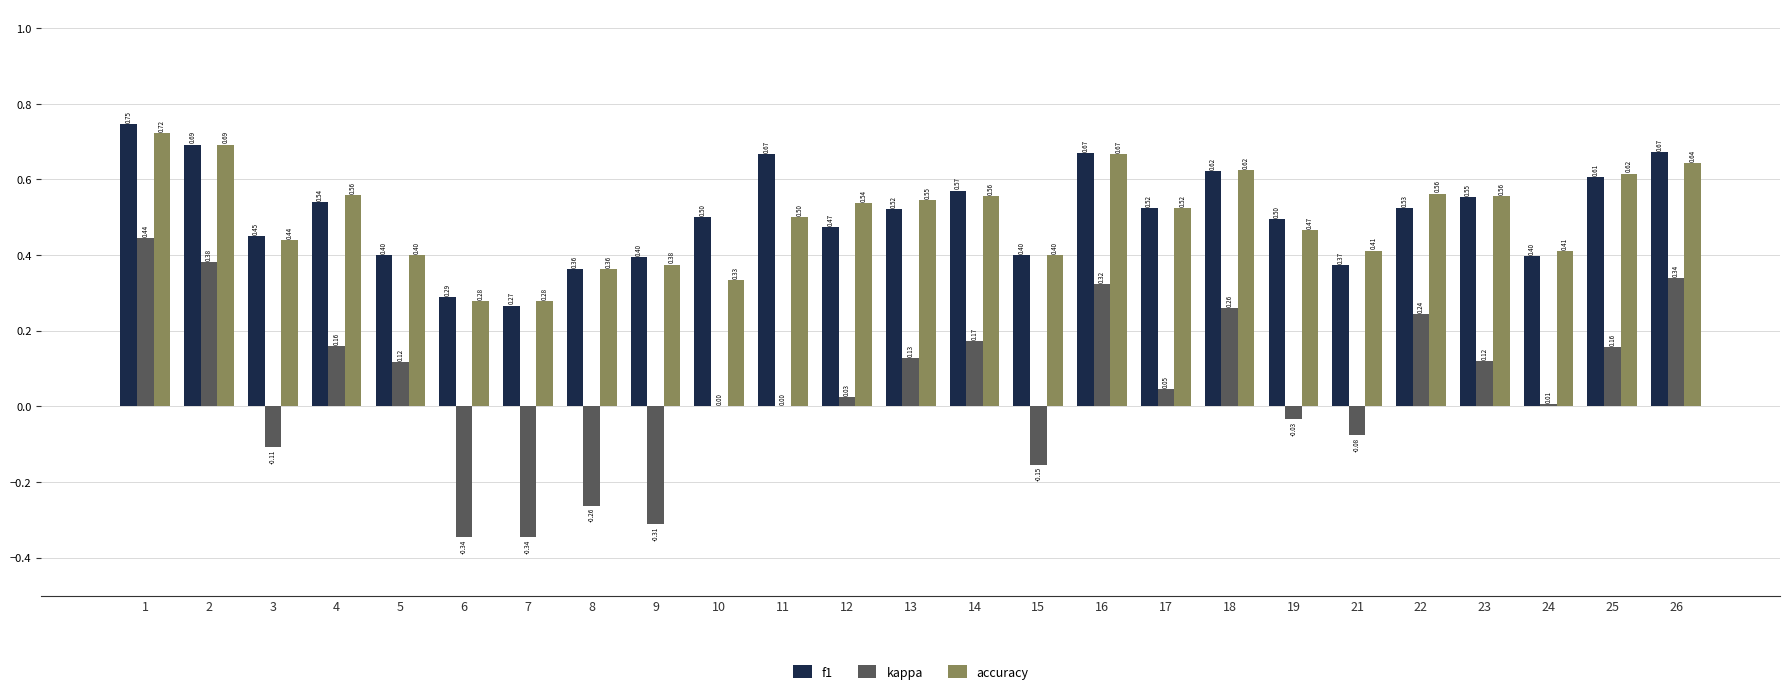

Read the accuracy value at 24.

0.4